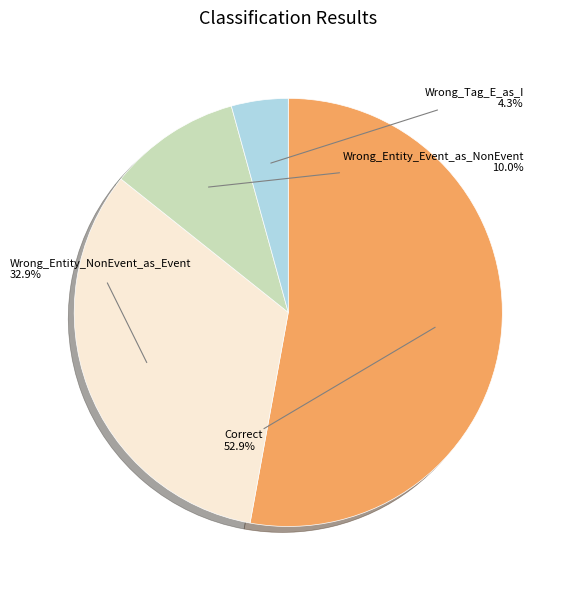

Is there a majority slice in this chart?

Yes